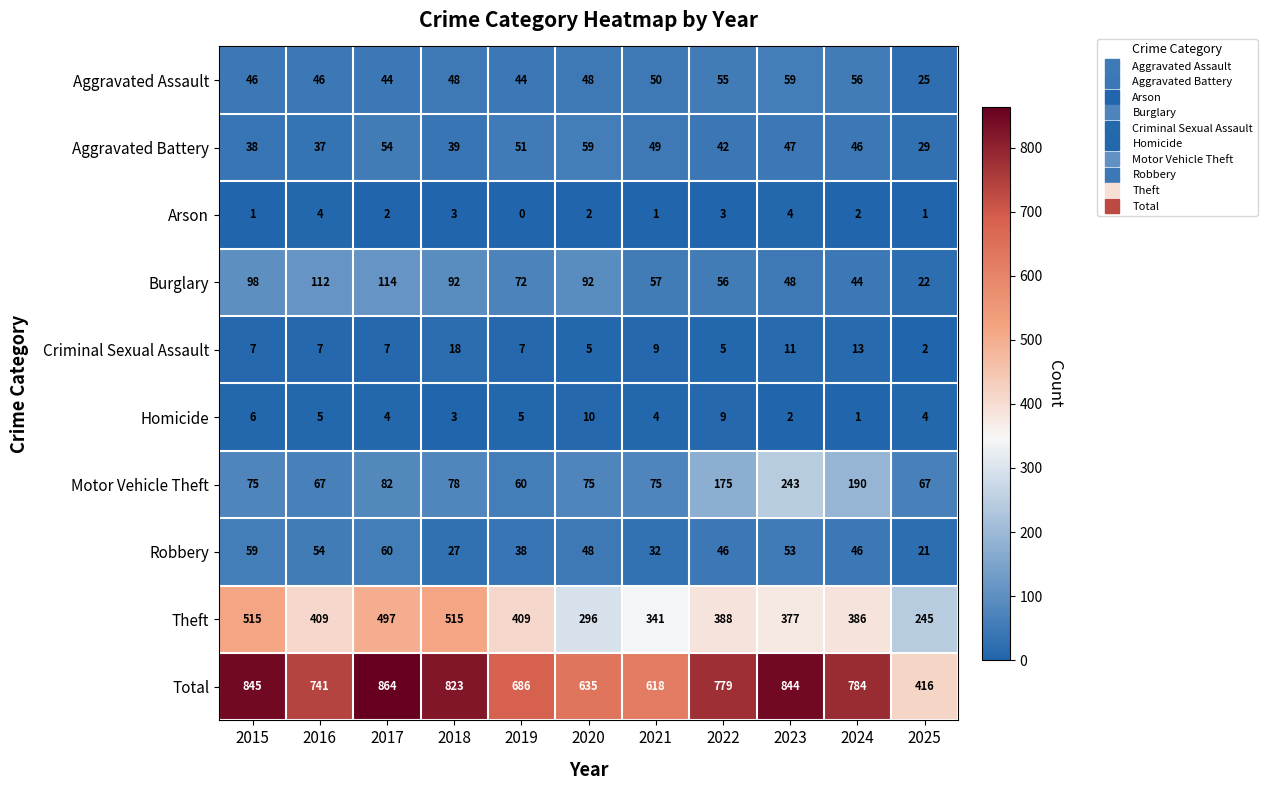

What is the maximum value for Burglary?

114